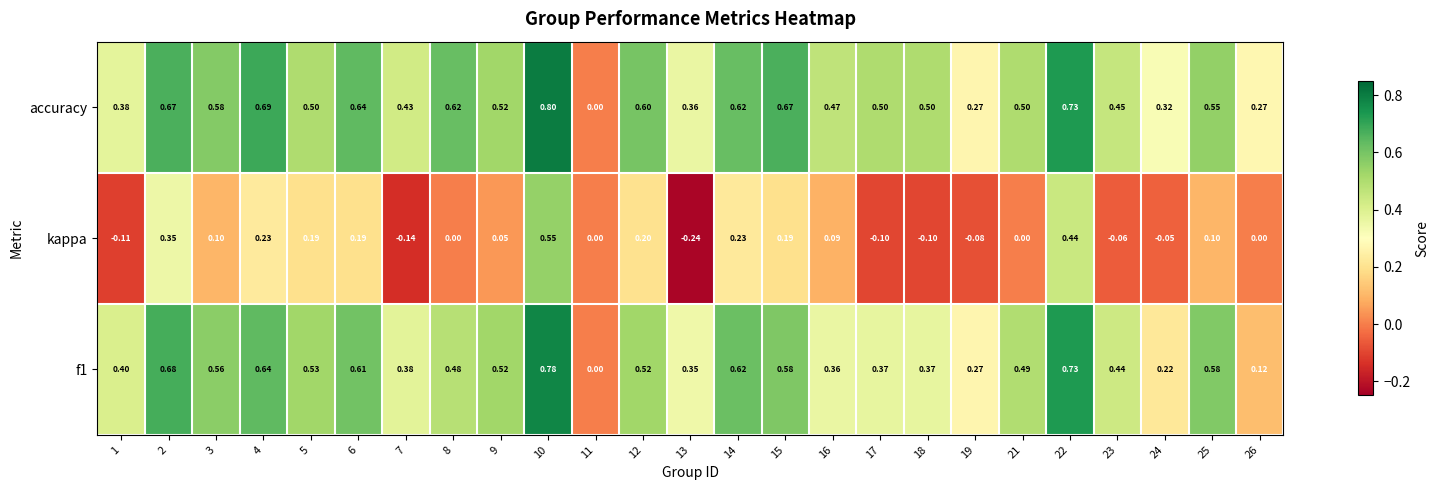

Which series changed the most between 1 and 7?

accuracy